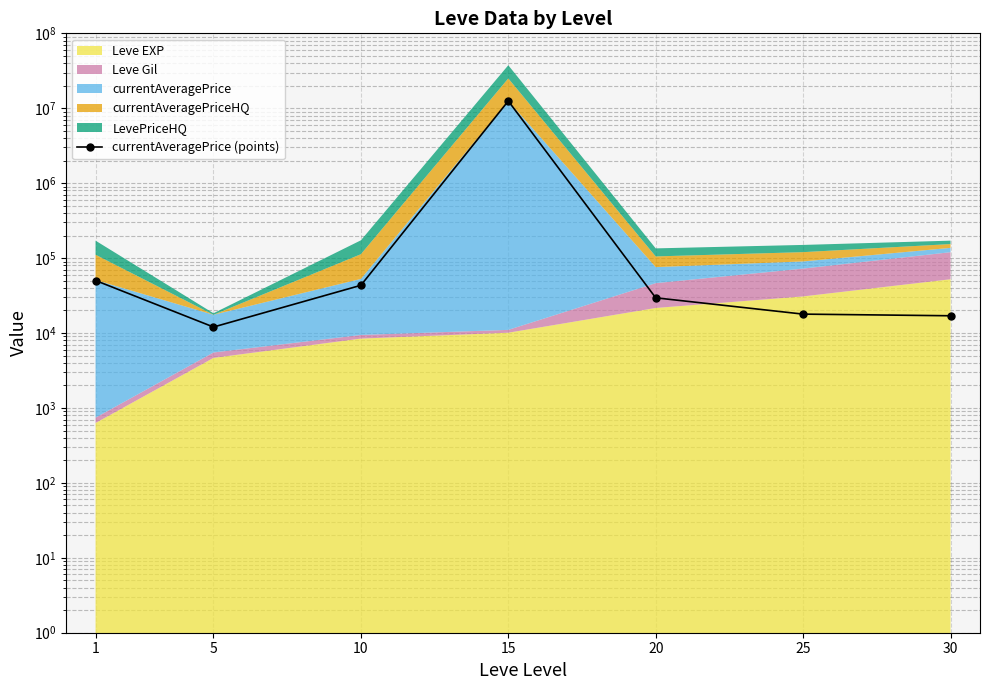

What is the smallest value displayed?

12028.0